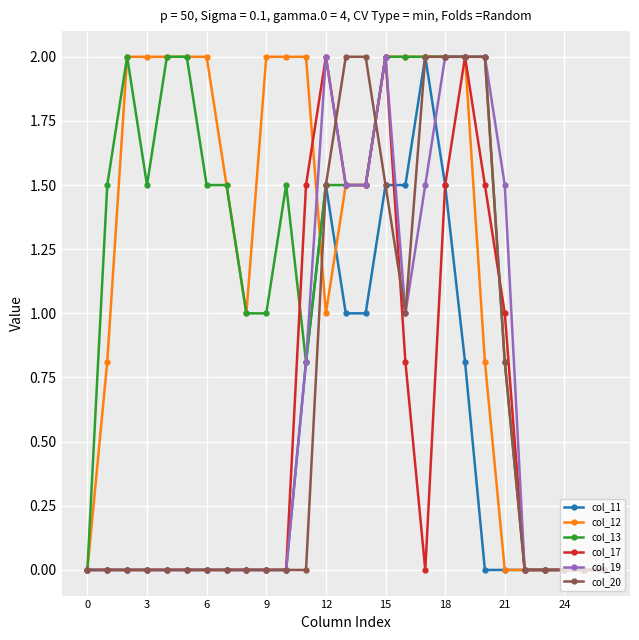

What is the maximum value shown in the chart?

2.0